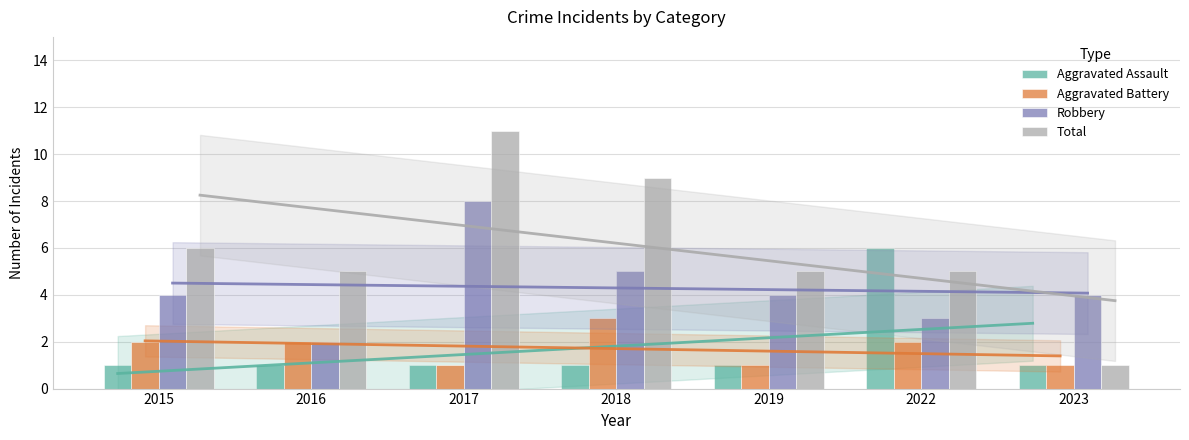

What is the greatest value displayed?

11